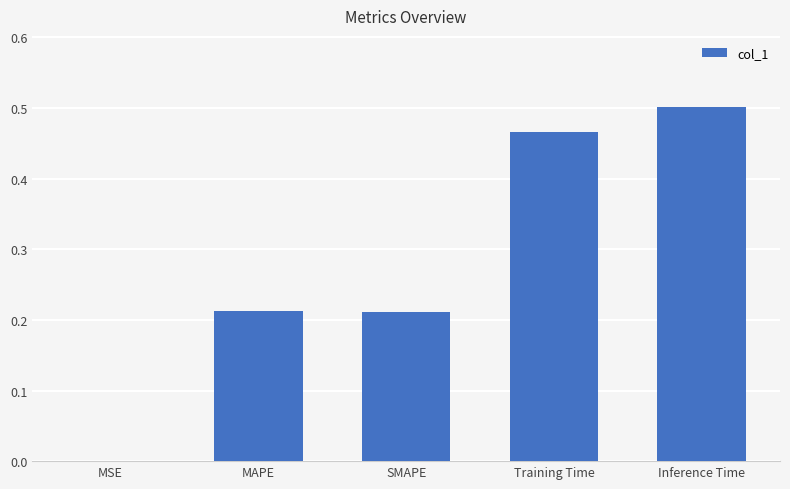

True or false: the data shows 0.0 at MSE.

True